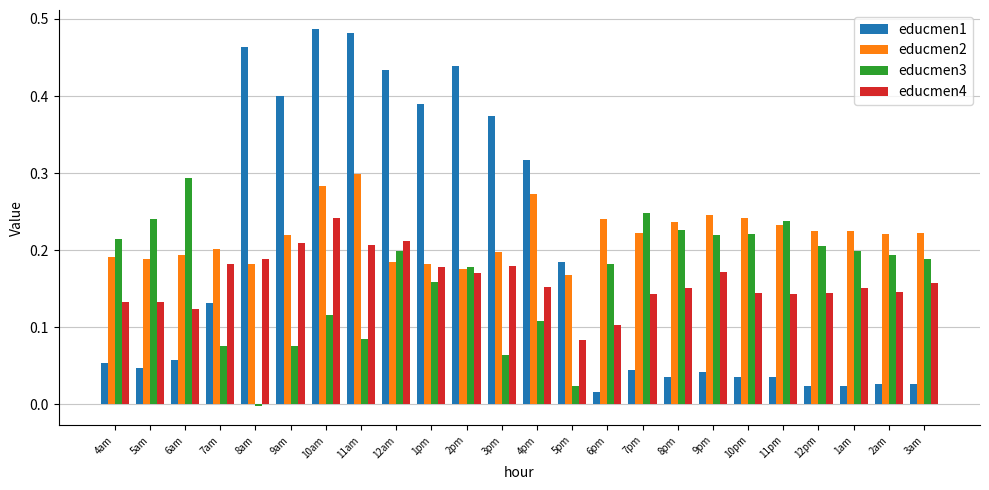

At which category does the chart reach its peak across all series?

10am